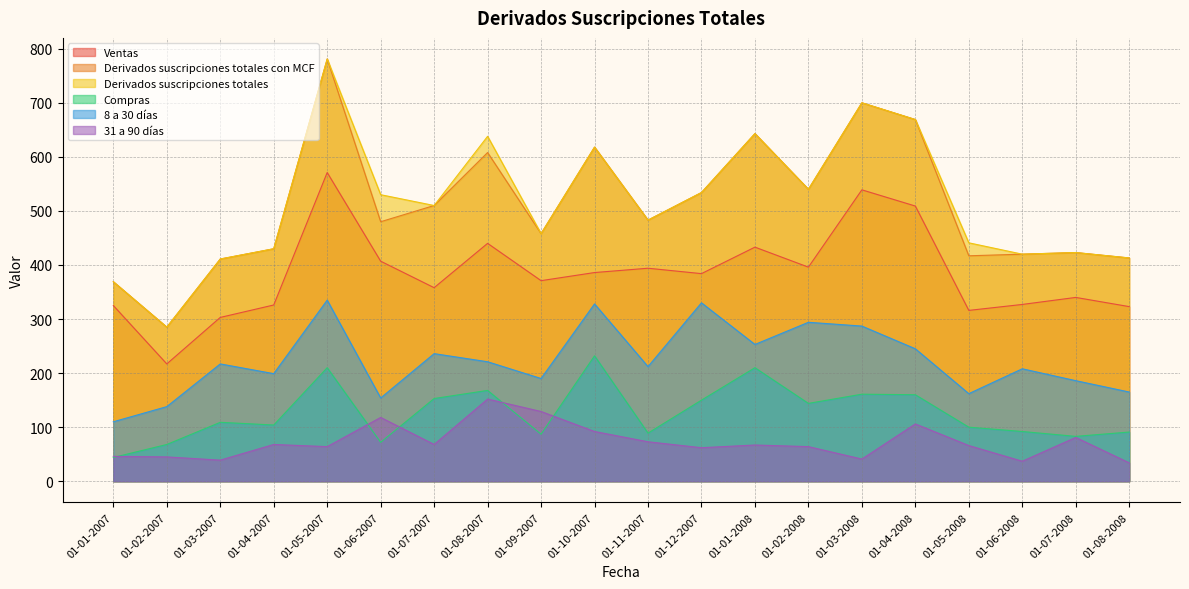

What is the minimum value for 31 a 90 días?

34